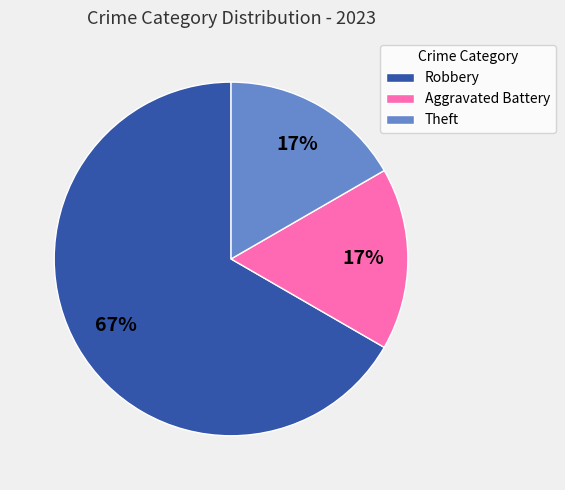

To the nearest percent, what is the difference between the largest and smallest slice percentages?

50%